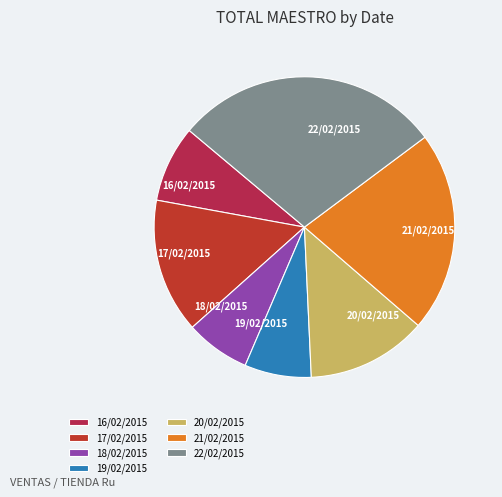

Which has a higher value, 16/02/2015 or 20/02/2015?

20/02/2015